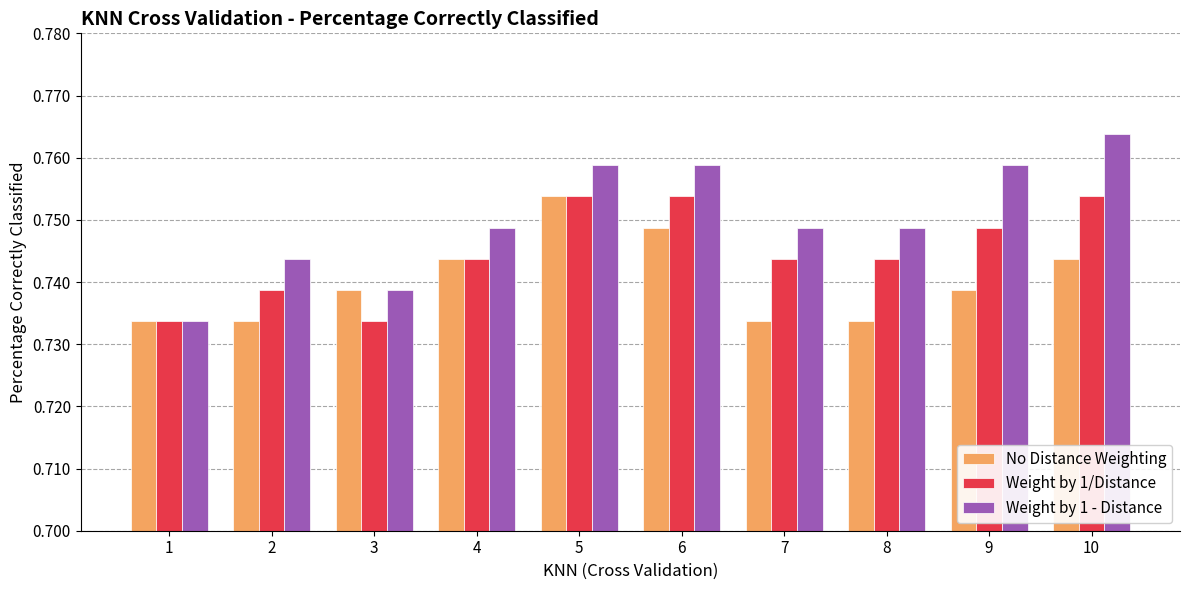

At how many categories does at least one series exceed 0?

10